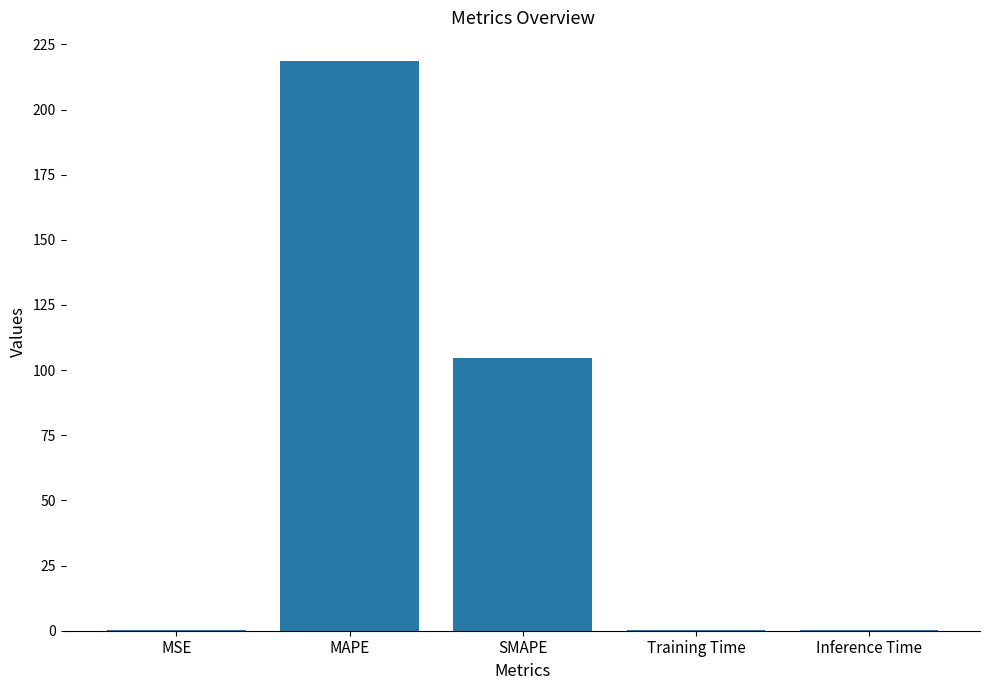

Which category has the highest value across all series?

MAPE